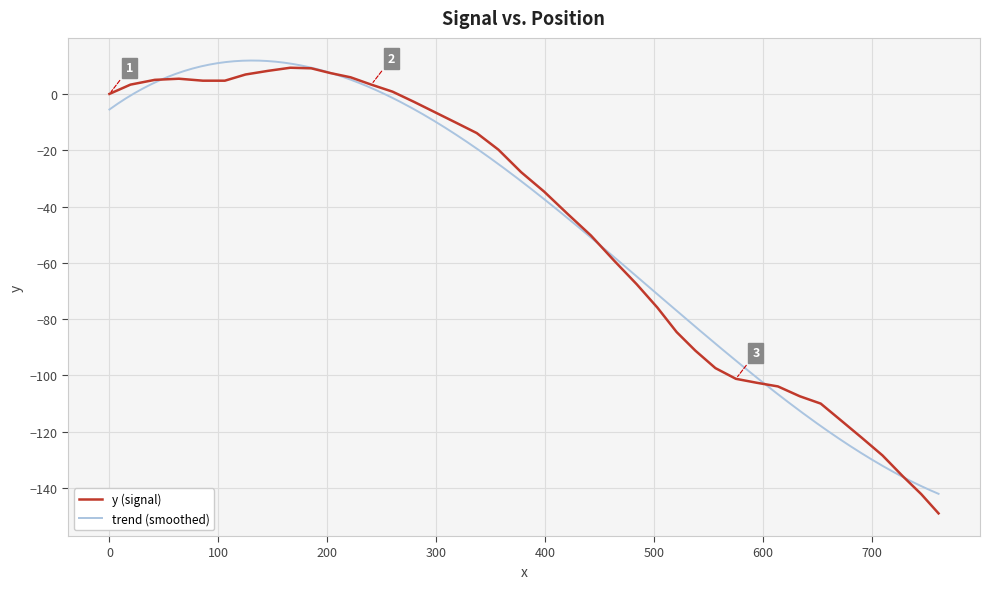

What is the maximum value for y (signal)?

9.3